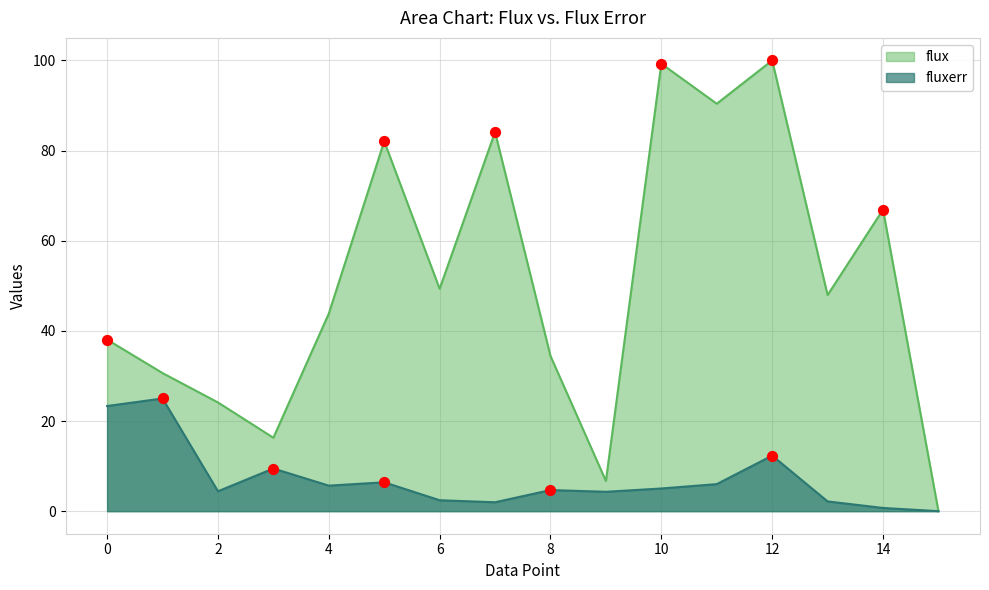

Is the value of flux at 0 greater than the value of fluxerr at 14?

Yes